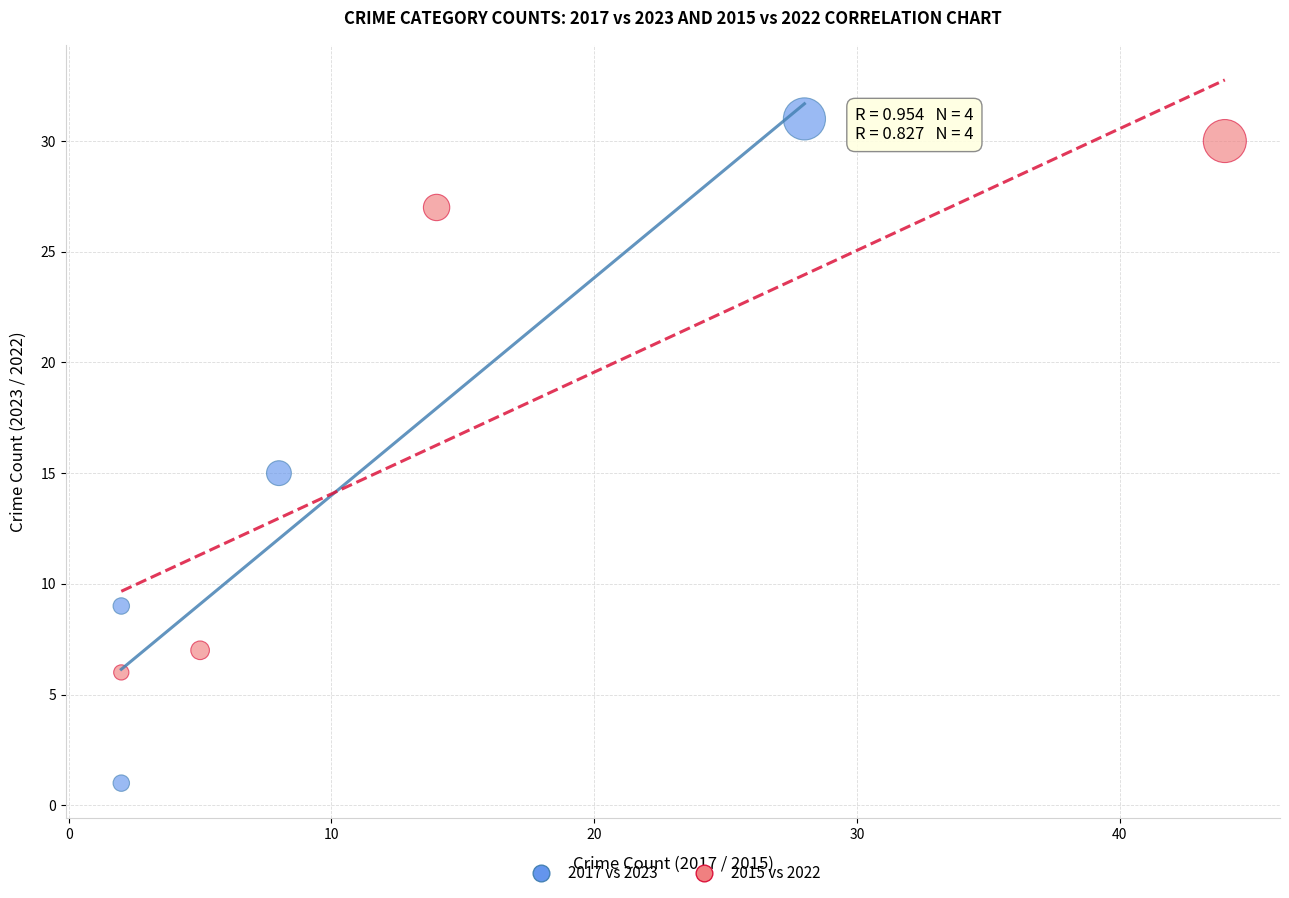

Which series has the largest Y range (max minus min)?

2017 vs 2023